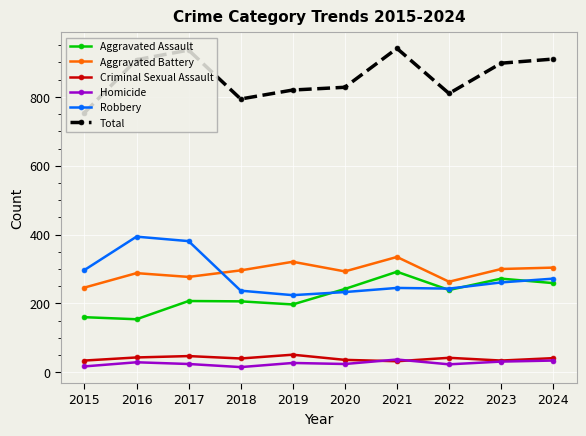

What is the sum of all Robbery values?

2787